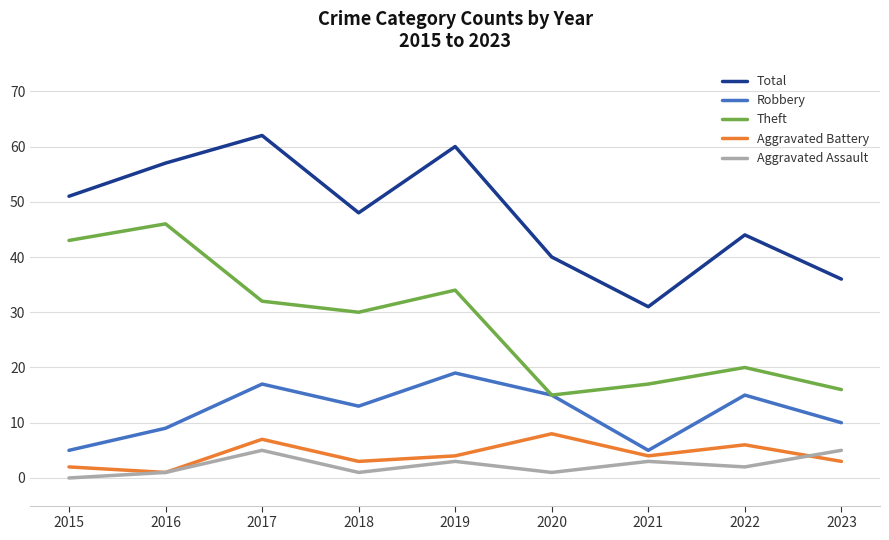

Is it true that Aggravated Battery equals 3 at 2020?

False